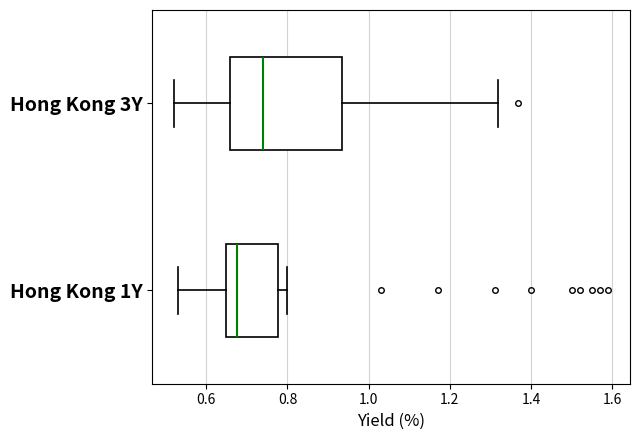

Where does the left whisker of the box for Hong Kong 3Y end on the x-axis? The values are not printed on the chart, so give them approximately, as read against the axis.

0.52